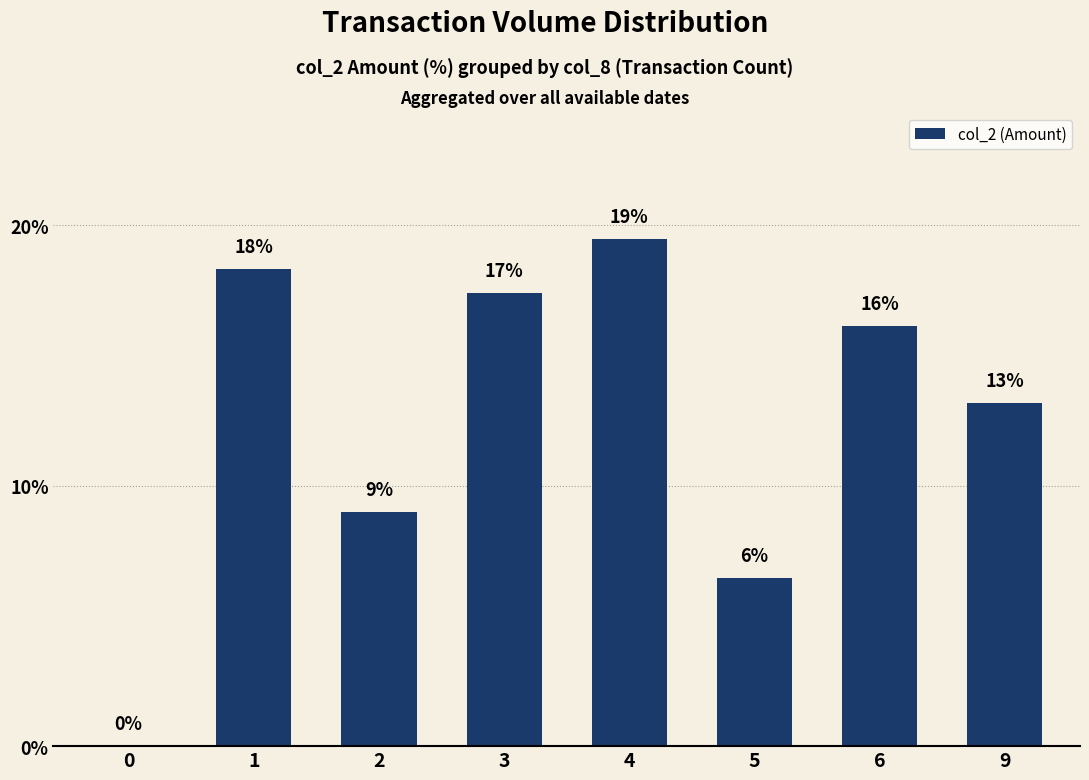

Are the bars horizontal?

No